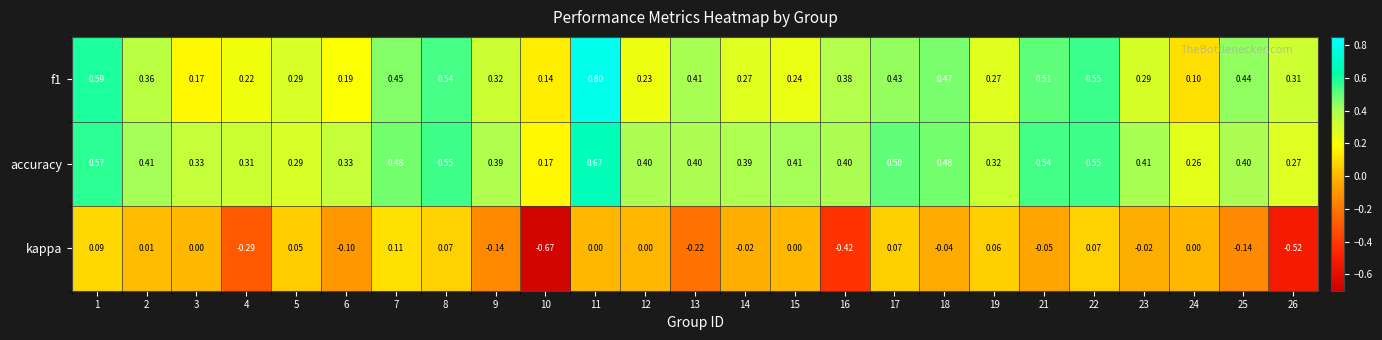

Which series has the largest total across all categories?

accuracy